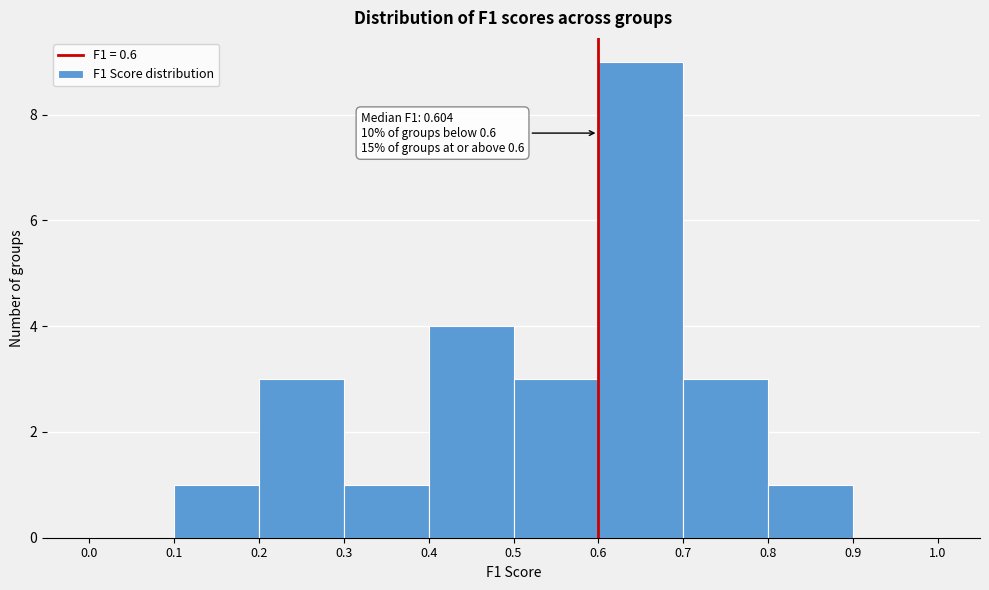

Which range on the x-axis has the tallest bar?

0.6 to 0.7